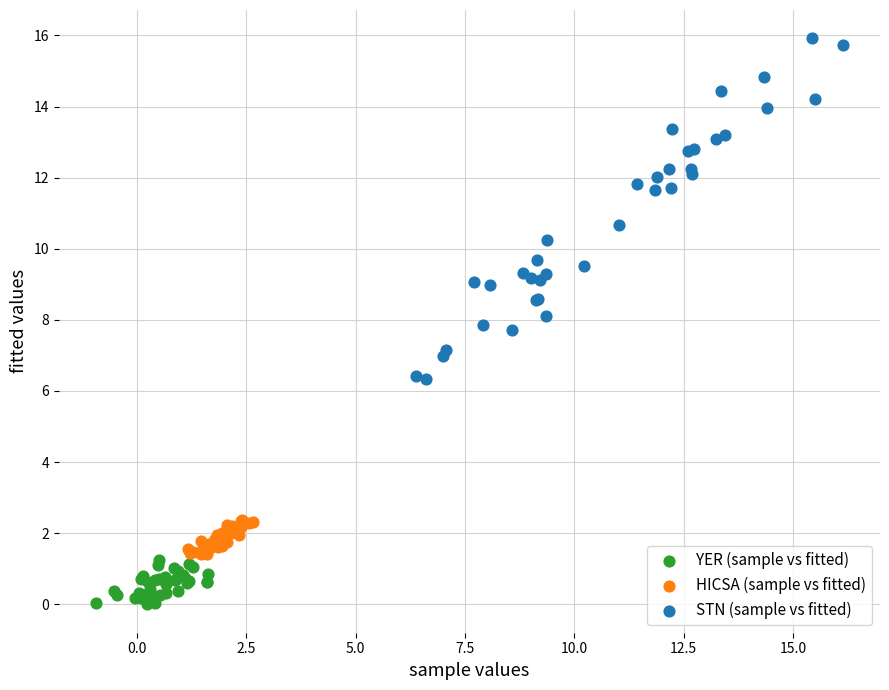

Which series contains the highest Y value?

STN (sample vs fitted)